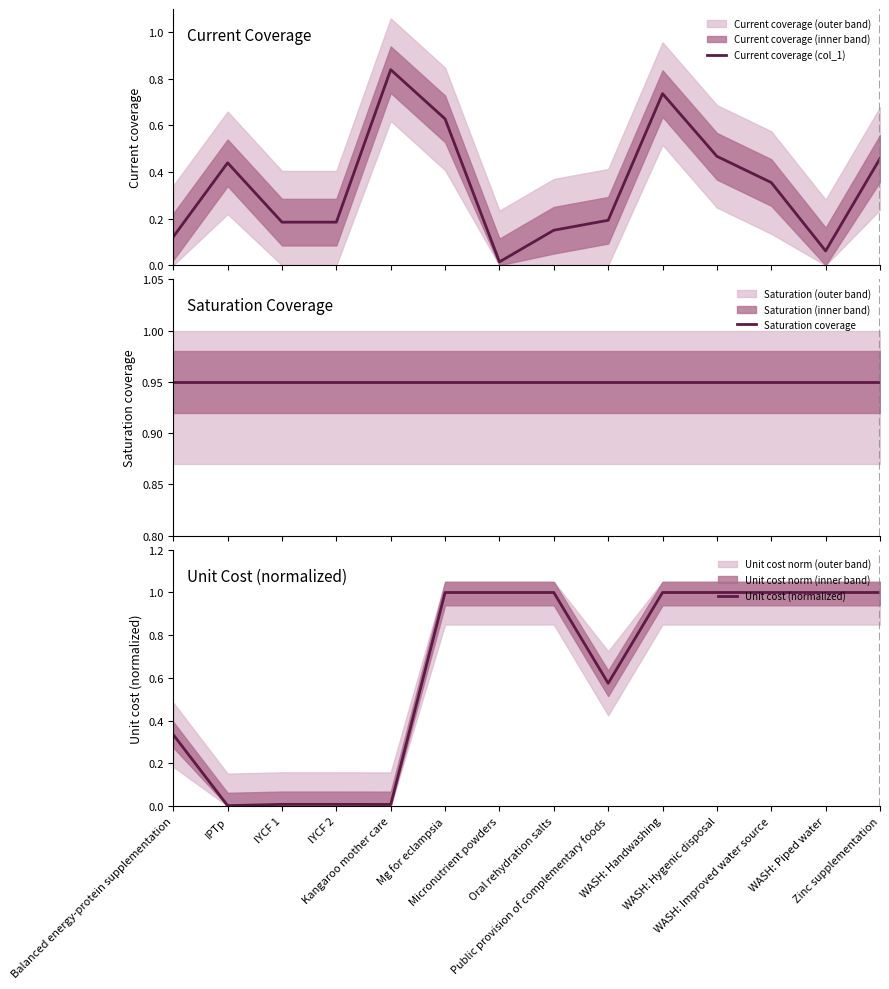

Is the value of Saturation coverage at Public provision of complementary foods greater than the value of Unit cost (normalized) at WASH: Hygenic disposal?

No